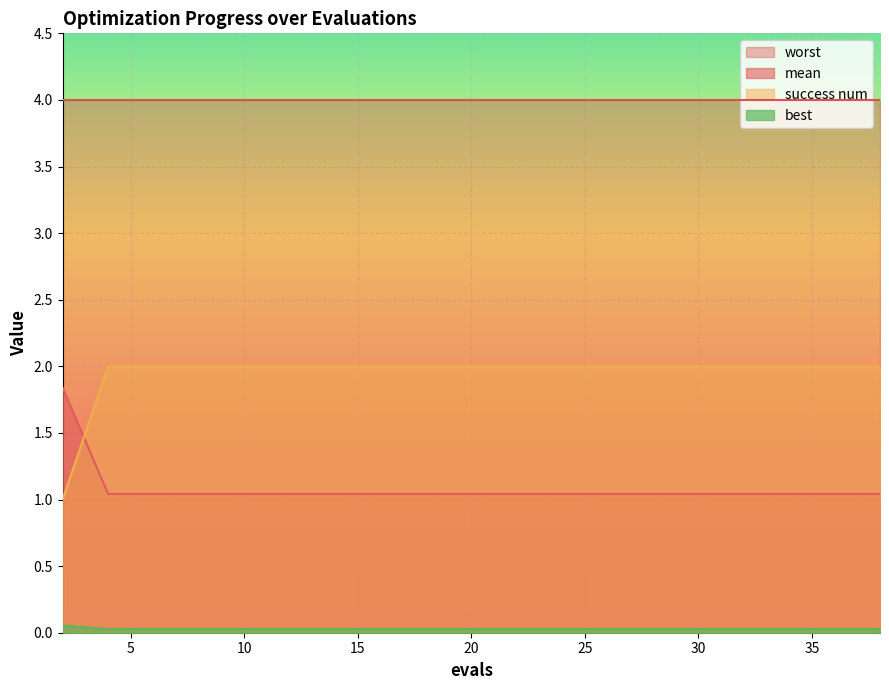

What is the maximum value for success num?

2.0